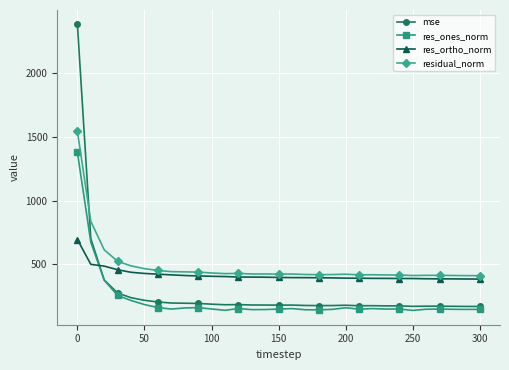

What is the value of the res_ortho_norm point at the 5th from the left?

436.8